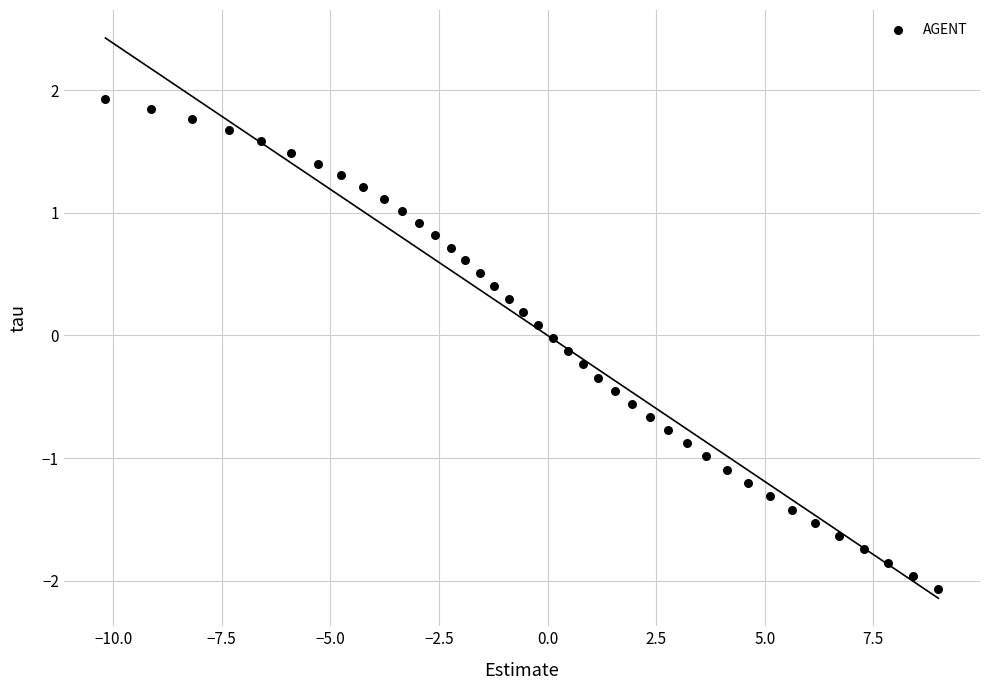

What is the range of X values (max minus min)?

19.2